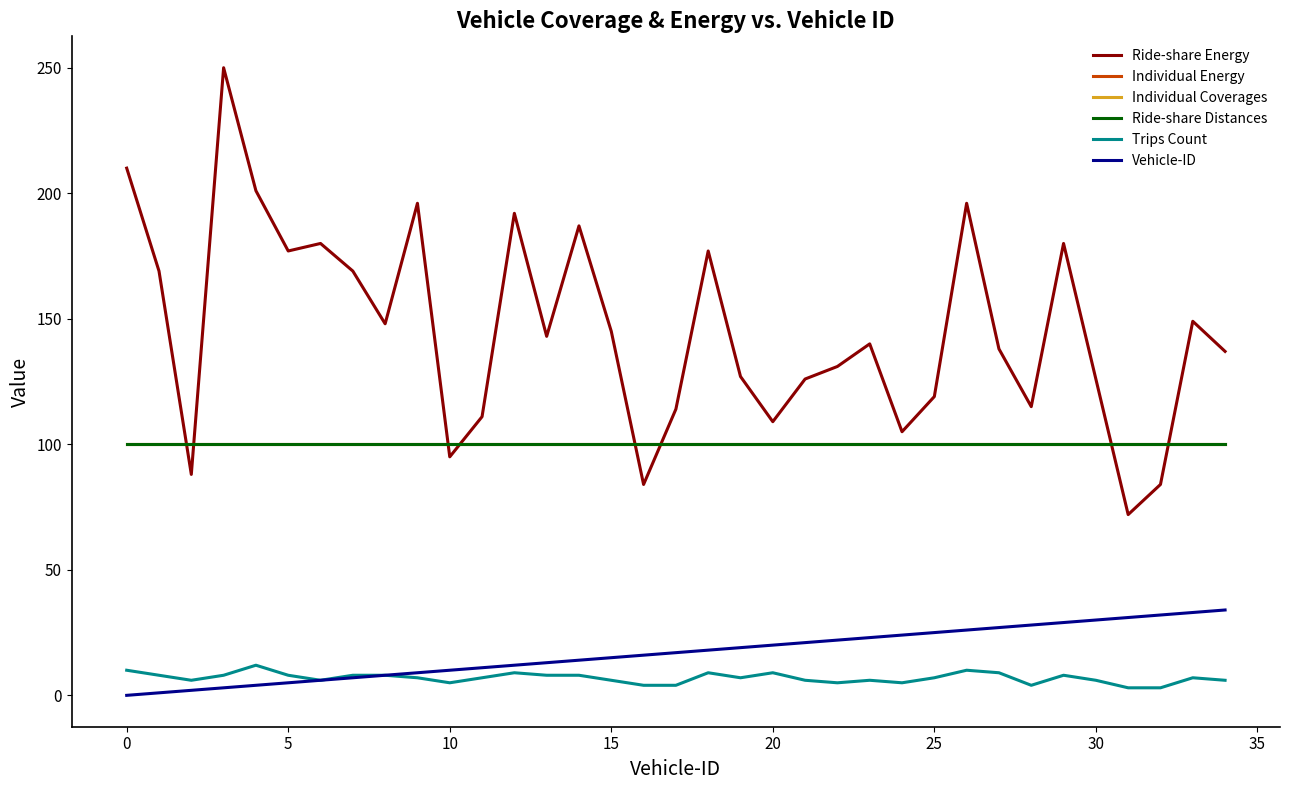

What is the maximum value shown in the chart?

250